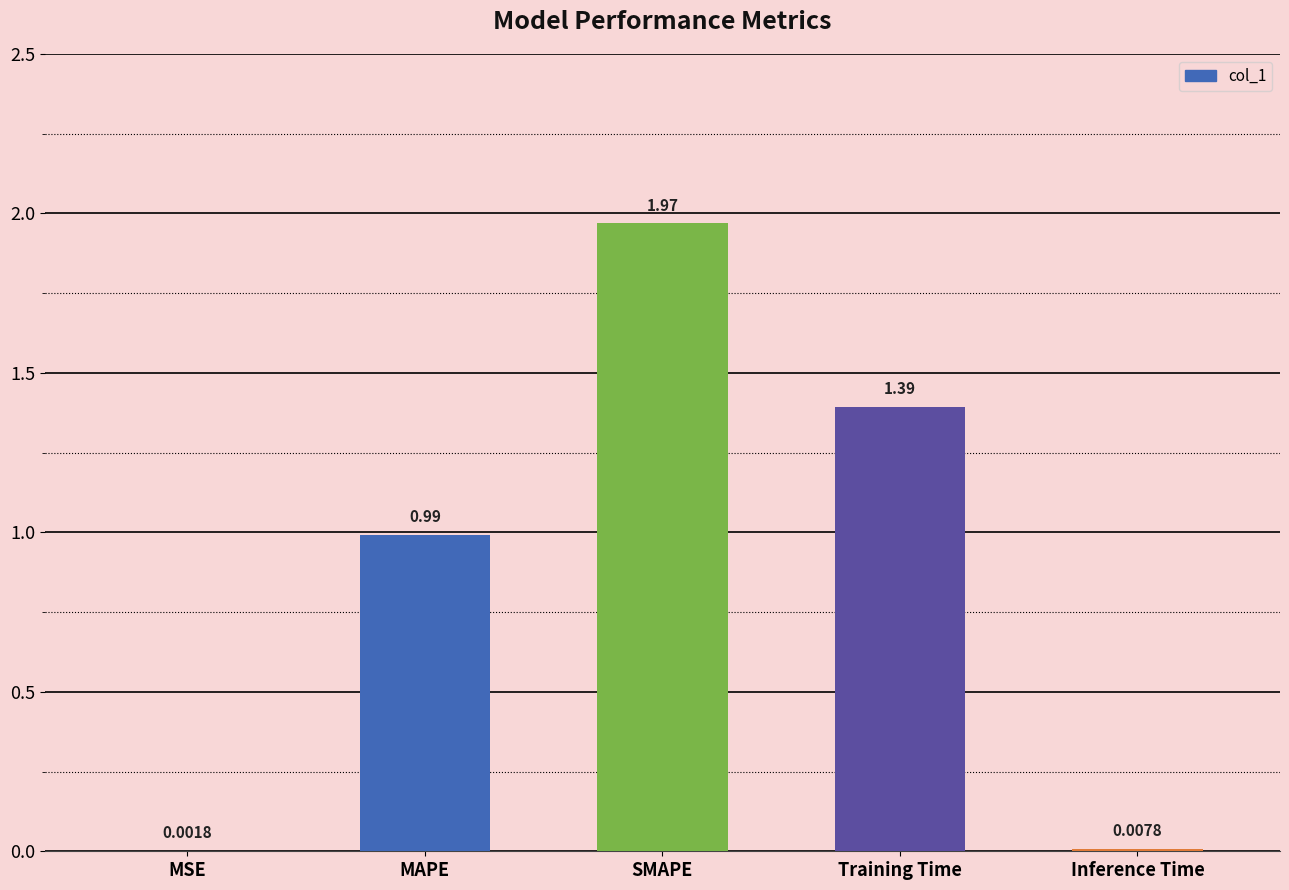

What is the change in value from MAPE to SMAPE?

+1.0